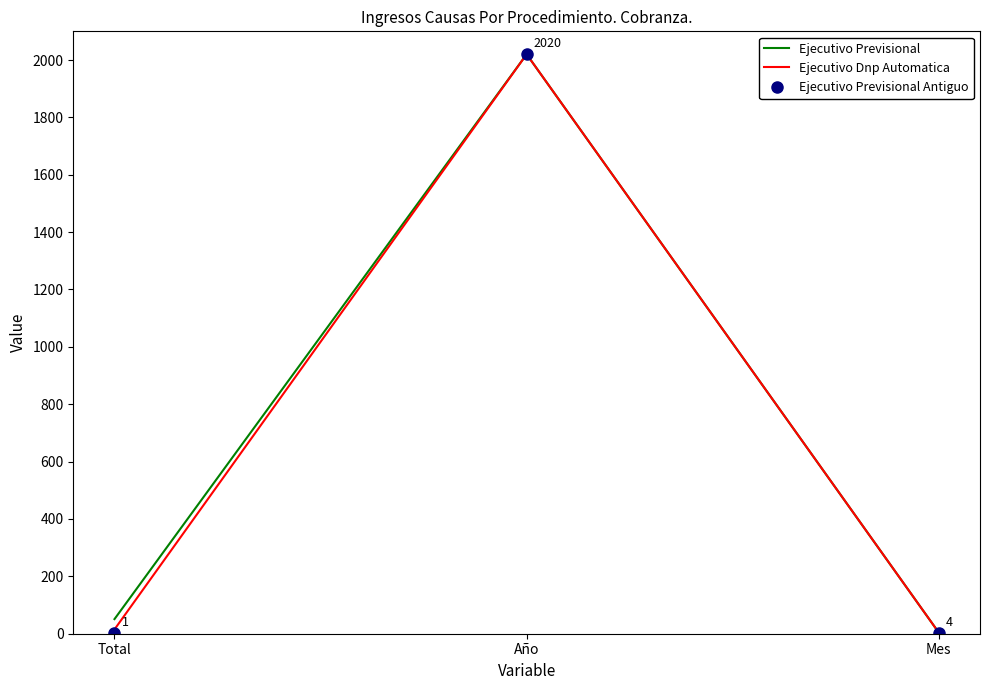

What is the maximum value for Ejecutivo Dnp Automatica?

2020